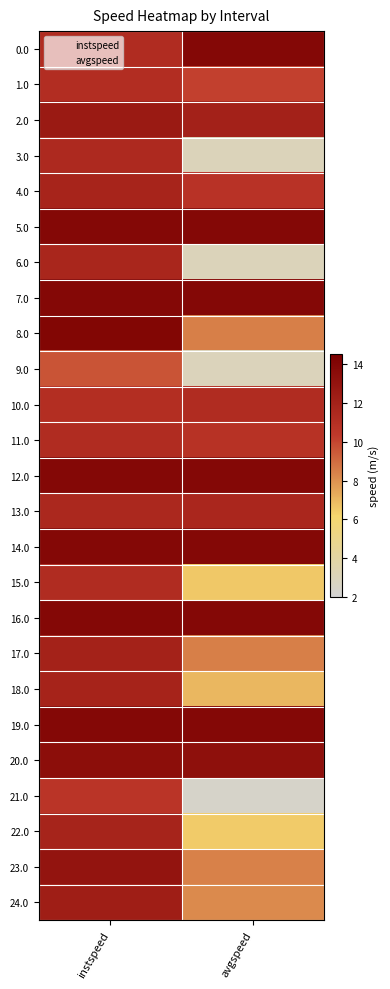

Reading left to right, list all the values displayed in this chart.

0.0: instspeed=11.2	avgspeed=13.9
1.0: instspeed=11.2	avgspeed=10.1
2.0: instspeed=12.6	avgspeed=12.0
3.0: instspeed=11.4	avgspeed=3.1
4.0: instspeed=11.8	avgspeed=10.7
5.0: instspeed=13.9	avgspeed=13.9
6.0: instspeed=11.7	avgspeed=3.1
7.0: instspeed=13.9	avgspeed=13.9
8.0: instspeed=14.0	avgspeed=8.4
9.0: instspeed=9.6	avgspeed=3.0
10.0: instspeed=11.1	avgspeed=11.3
11.0: instspeed=11.2	avgspeed=10.8
12.0: instspeed=13.9	avgspeed=13.9
13.0: instspeed=11.5	avgspeed=11.6
14.0: instspeed=13.9	avgspeed=13.9
15.0: instspeed=11.2	avgspeed=6.6
16.0: instspeed=13.9	avgspeed=13.9
17.0: instspeed=12.0	avgspeed=8.5
18.0: instspeed=11.9	avgspeed=7.0
19.0: instspeed=13.9	avgspeed=13.9
20.0: instspeed=13.4	avgspeed=13.3
21.0: instspeed=10.7	avgspeed=2.4
22.0: instspeed=11.9	avgspeed=6.5
23.0: instspeed=13.0	avgspeed=8.4
24.0: instspeed=12.3	avgspeed=8.2